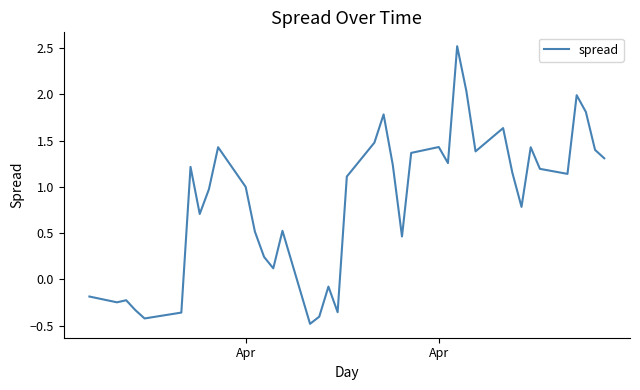

What is the smallest value displayed?

-0.5